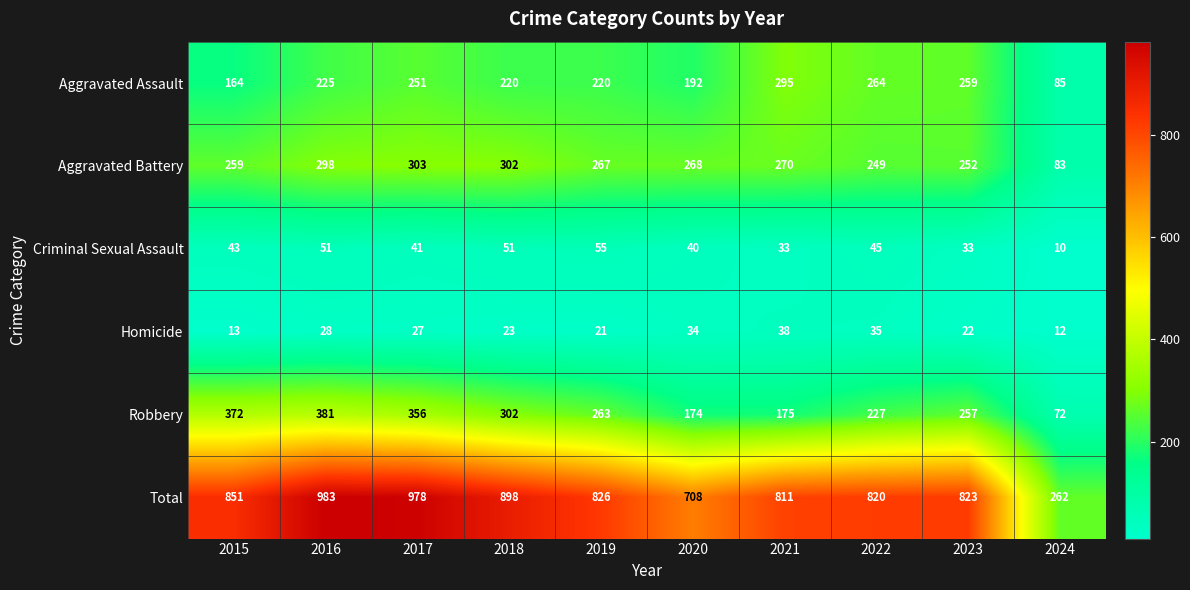

List the labels in order of Total value, smallest first.

2024, 2020, 2021, 2022, 2023, 2019, 2015, 2018, 2017, 2016